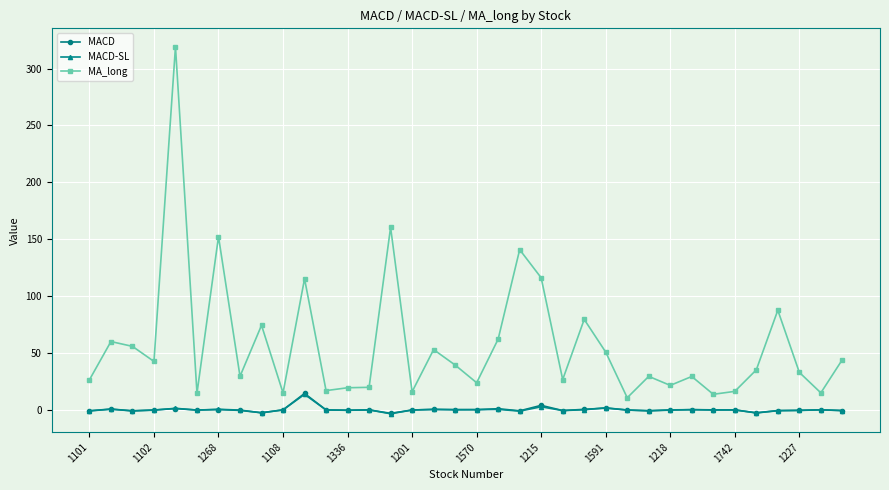

Which series has the largest total across all categories?

MA_long